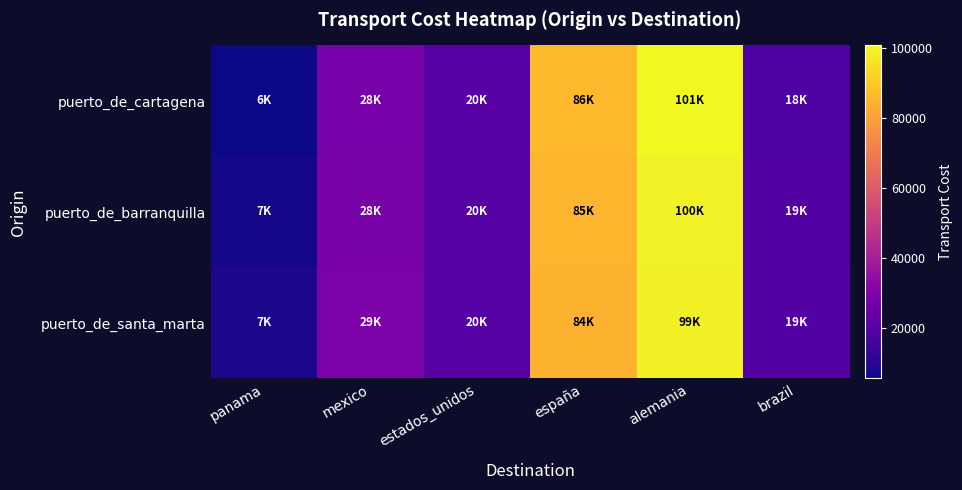

How many categories are shown in the chart?

6